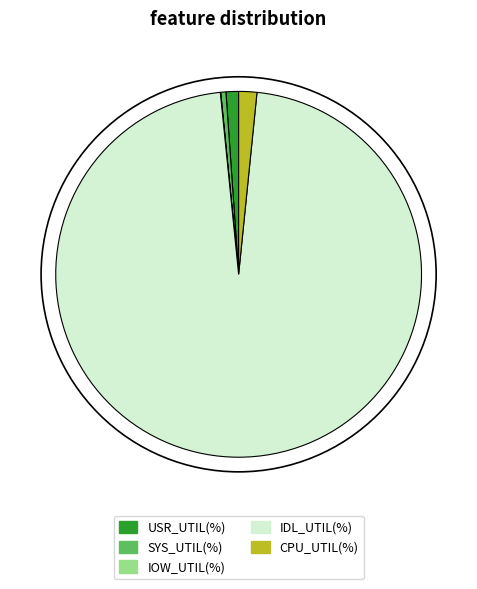

Which category accounts for the majority?

IDL_UTIL(%)